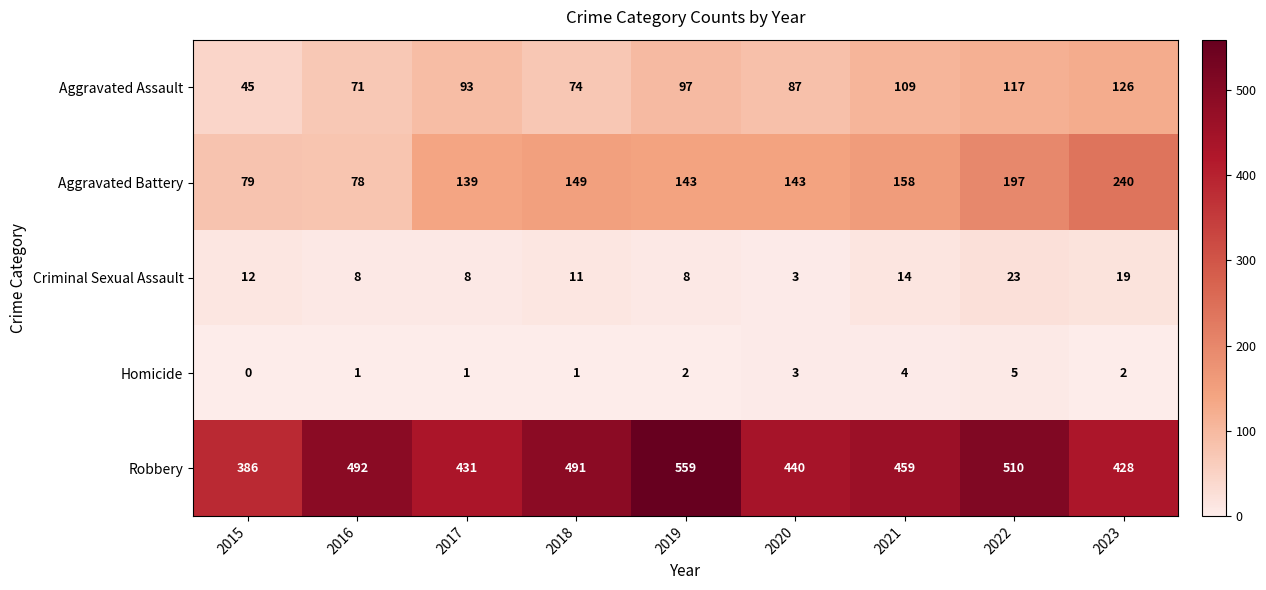

What is the average value of the Aggravated Assault series?

91